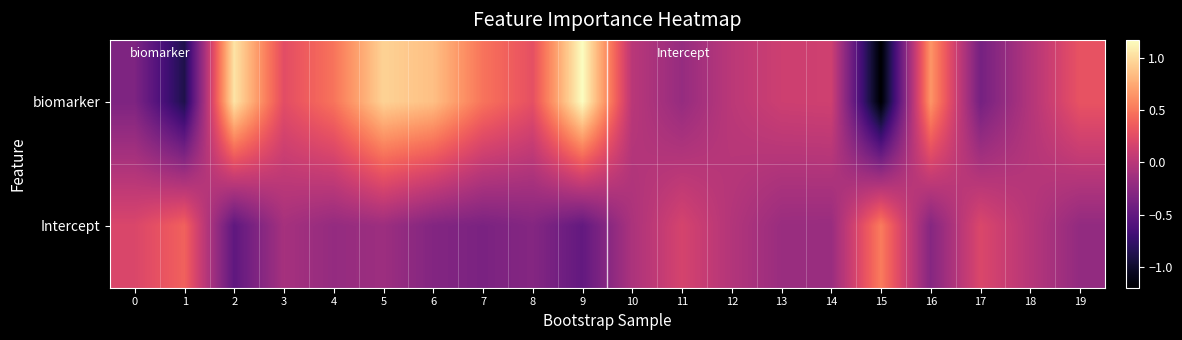

How many data points does each series have?

20